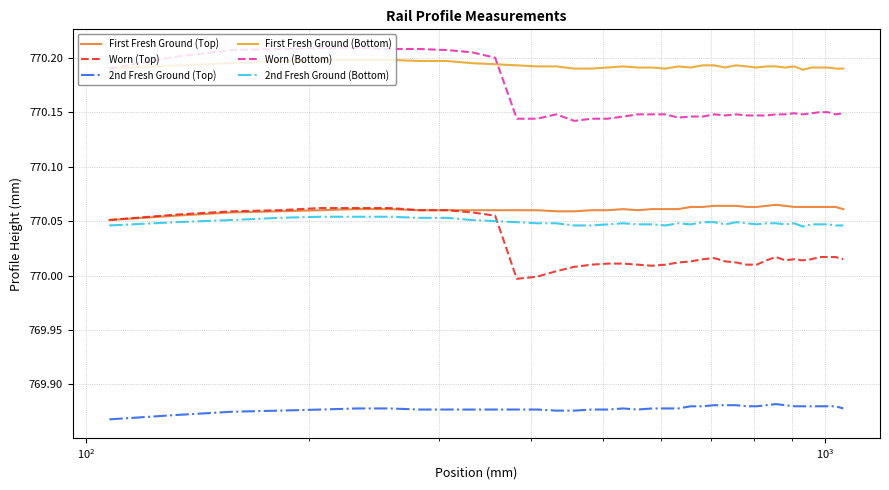

Does the chart have visible grid lines?

Yes